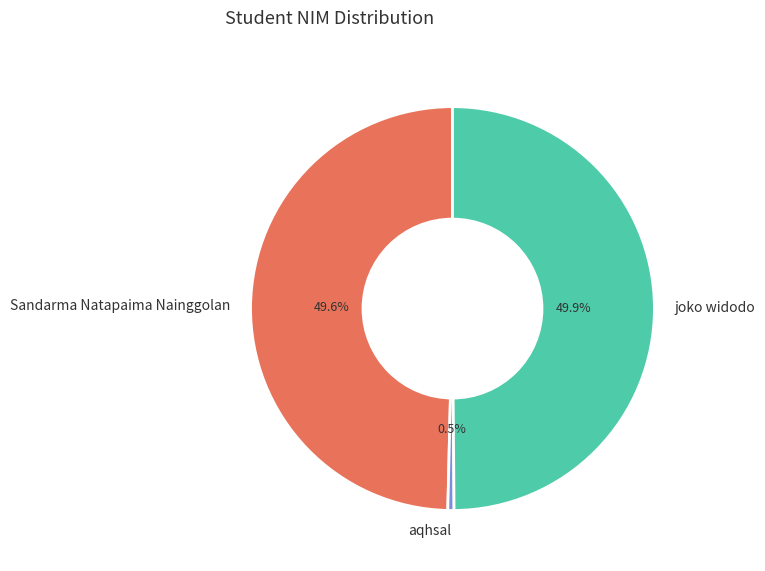

Does Sandarma Natapaima Nainggolan represent more than half of the total?

No